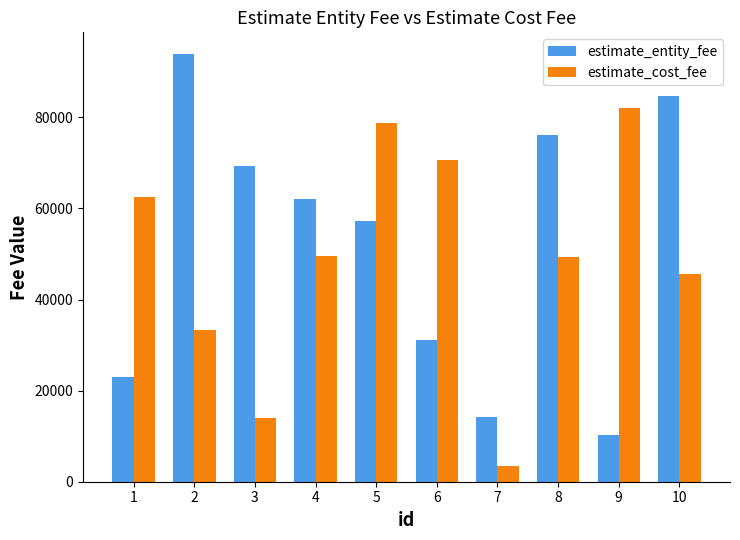

Between 3 and 8, which series saw the biggest shift?

estimate_cost_fee